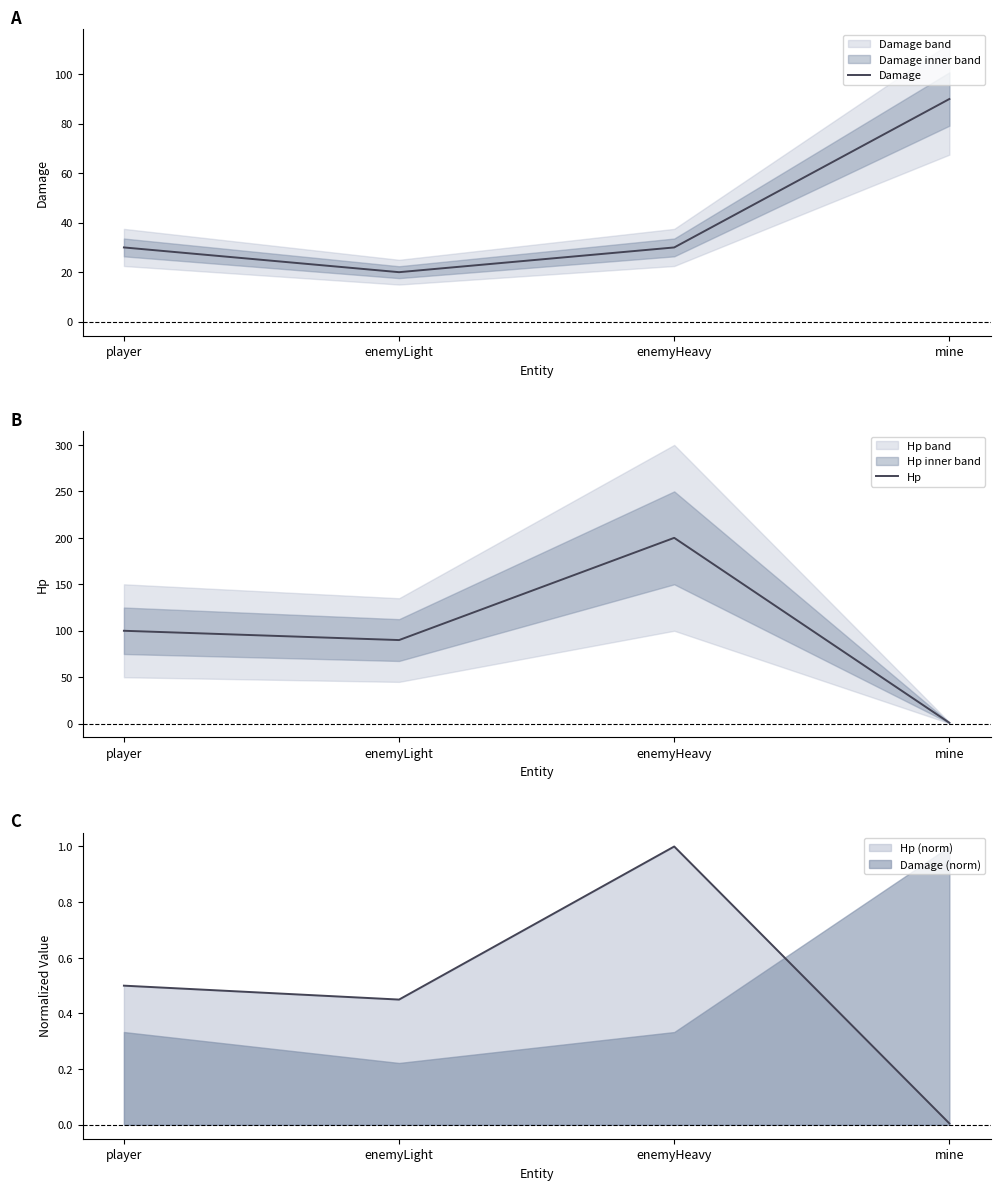

Rank the series at player from lowest to highest value.

Damage, Hp